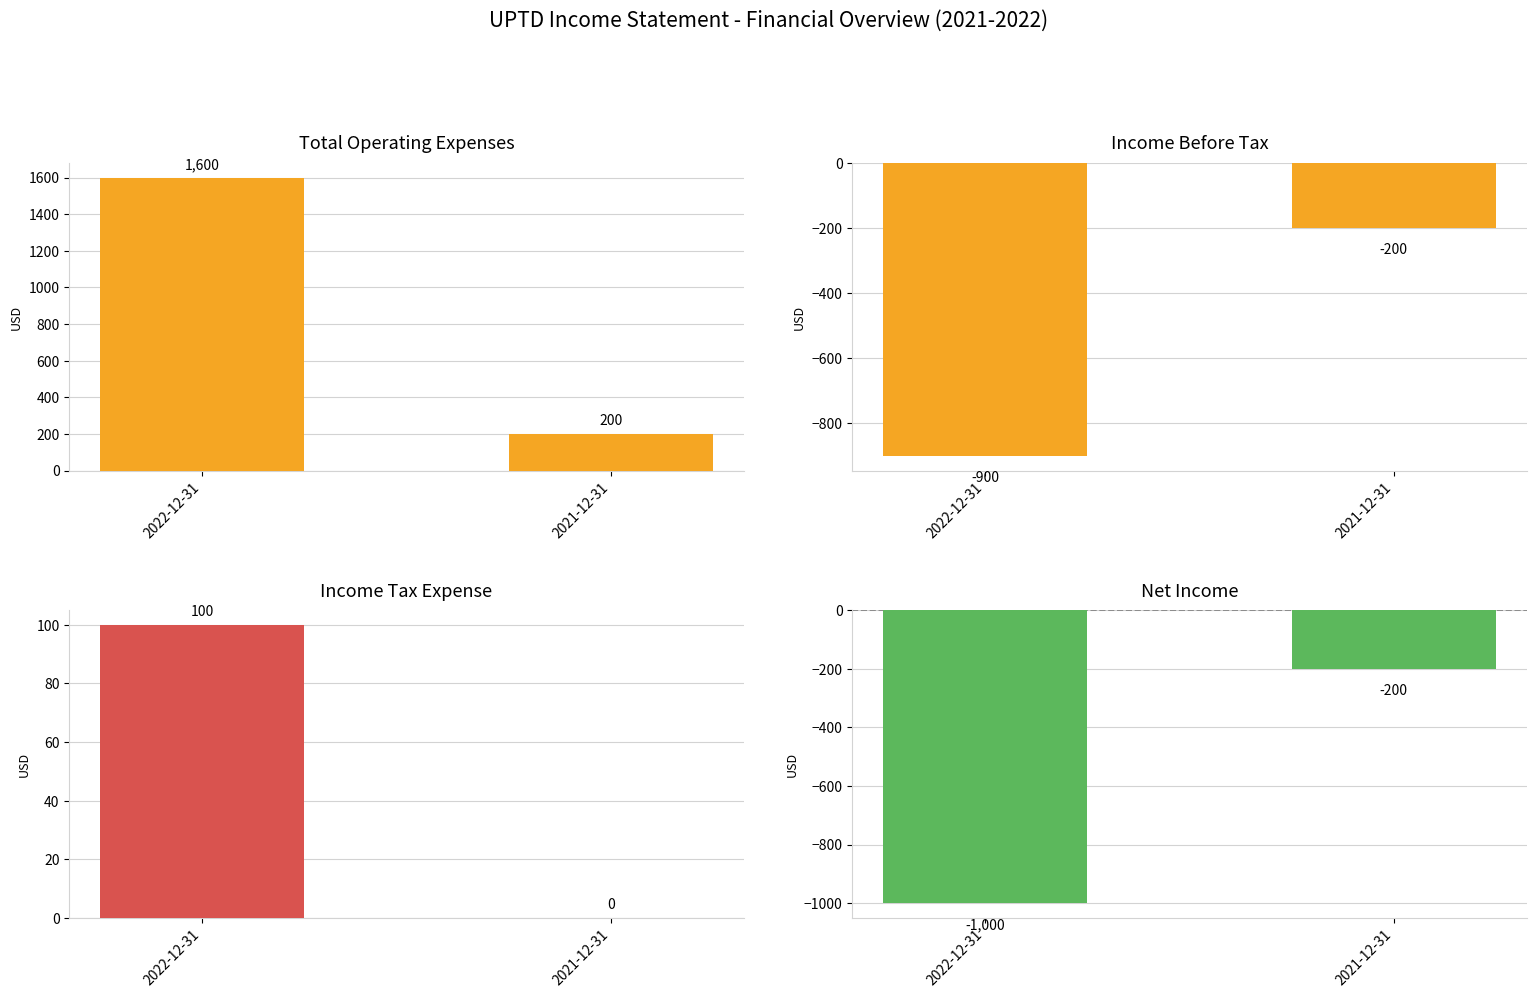

Which series changed the most between 2022-12-31 and 2021-12-31?

Total Operating Expenses